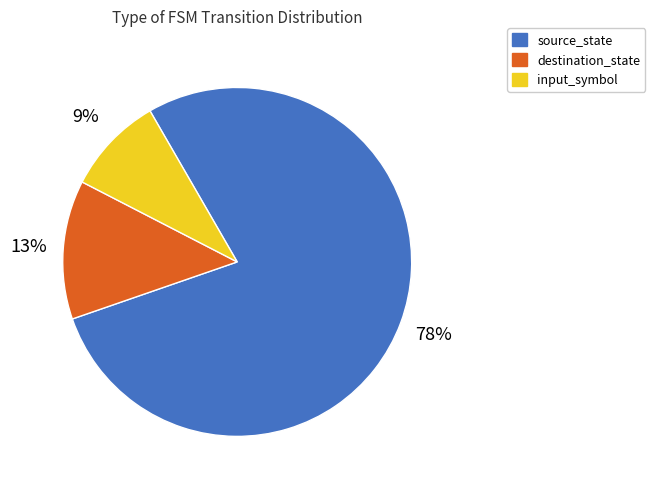

How many segments does this pie chart have?

3